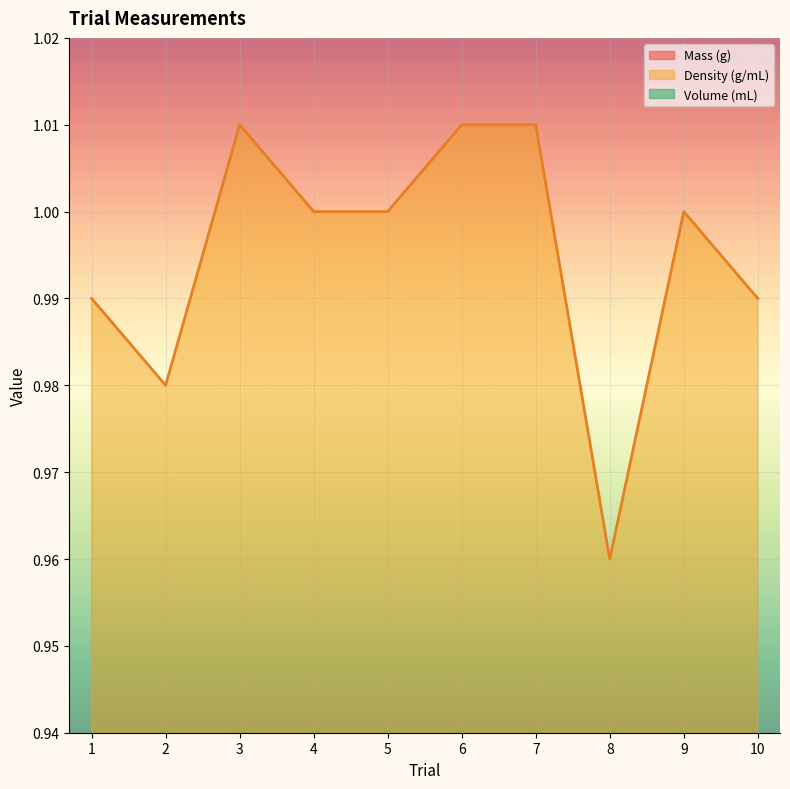

Reading left to right, transcribe all the data shown in this chart.

Mass (g): 0.1	0.1	0.1	0.1	0.1	0.1	0.1	0.1	0.1	0.1
Density (g/mL): 1.0	1.0	1.0	1.0	1.0	1.0	1.0	1.0	1.0	1.0